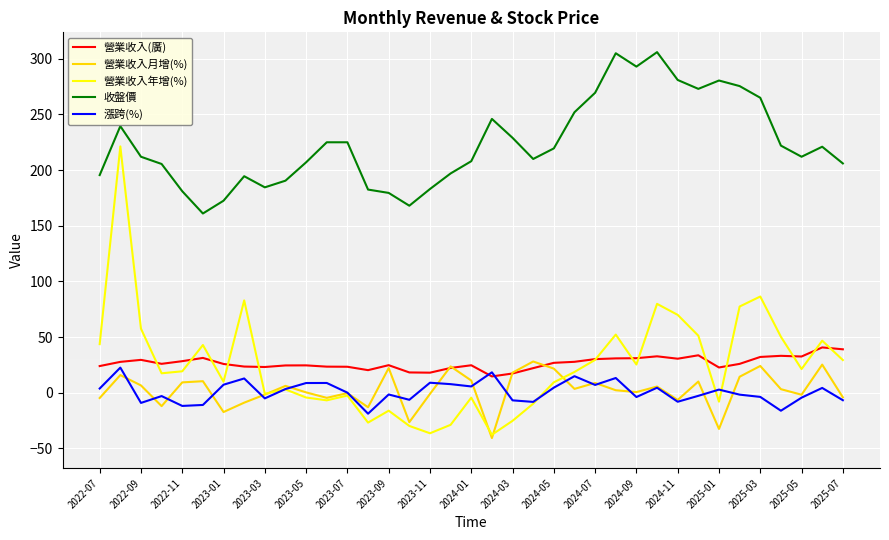

True or false: 收盤價 and 營業收入月增(%) cross at least once.

False